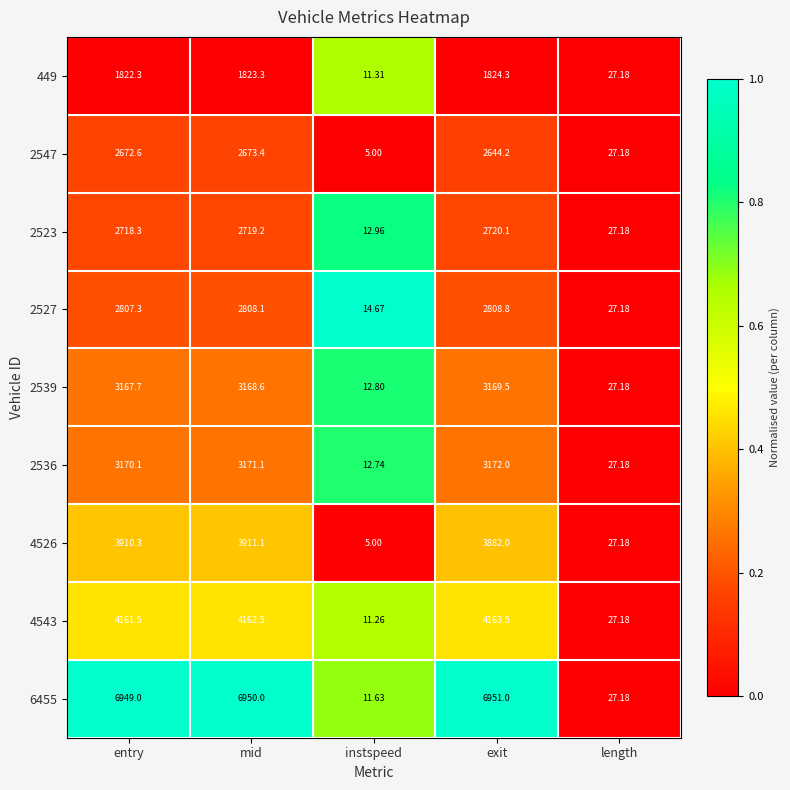

How many series are shown in this chart?

9